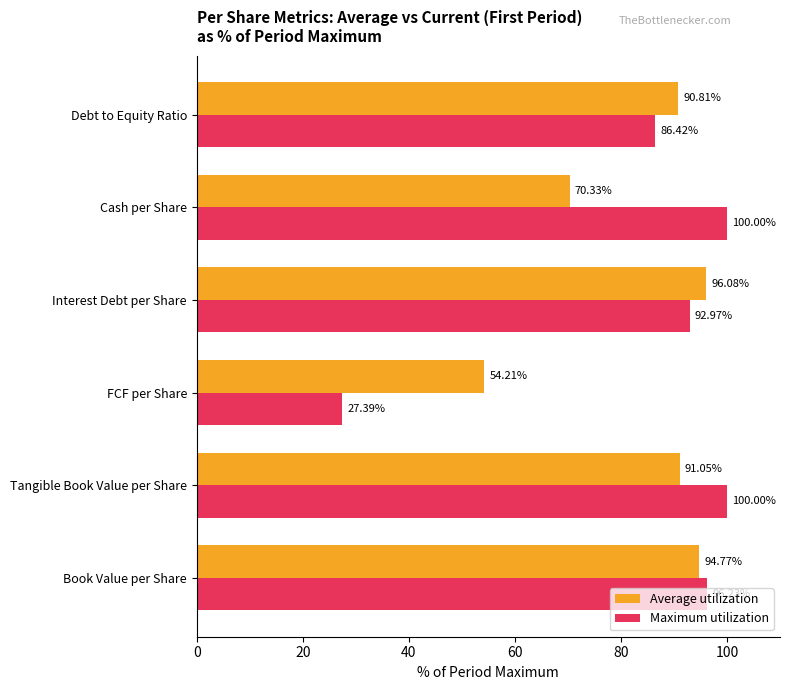

Is the value of Maximum utilization at Interest Debt per Share greater than the value of Average utilization at FCF per Share?

Yes